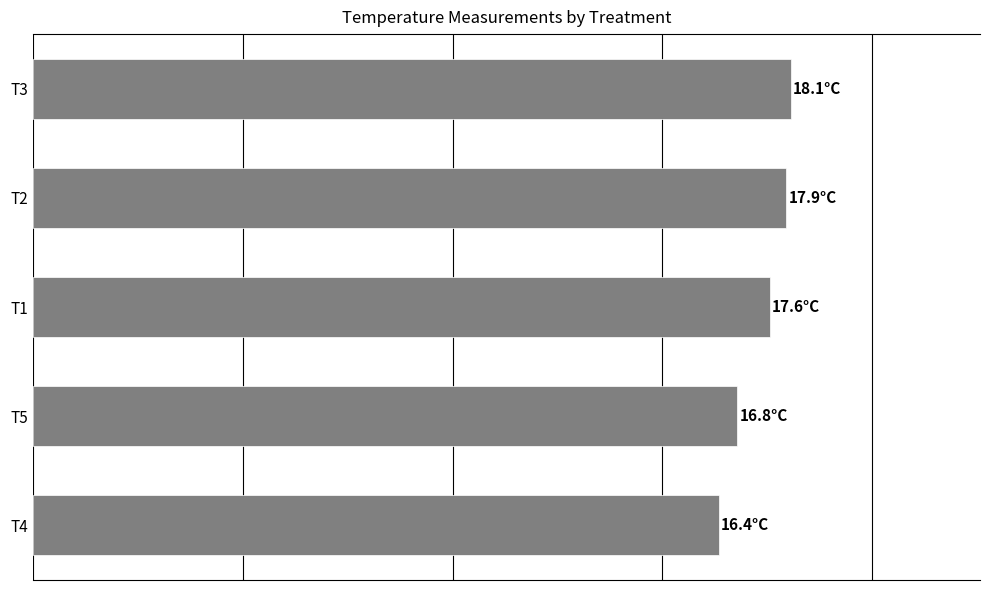

Rank the categories by value from highest to lowest.

T3, T2, T1, T5, T4